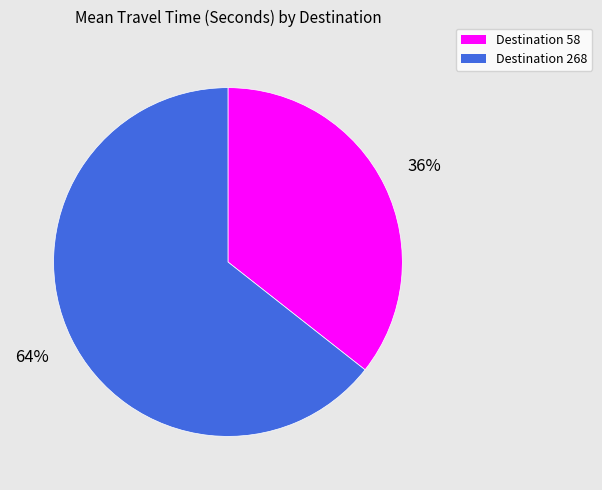

To the nearest percent, what is the average slice percentage?

50%